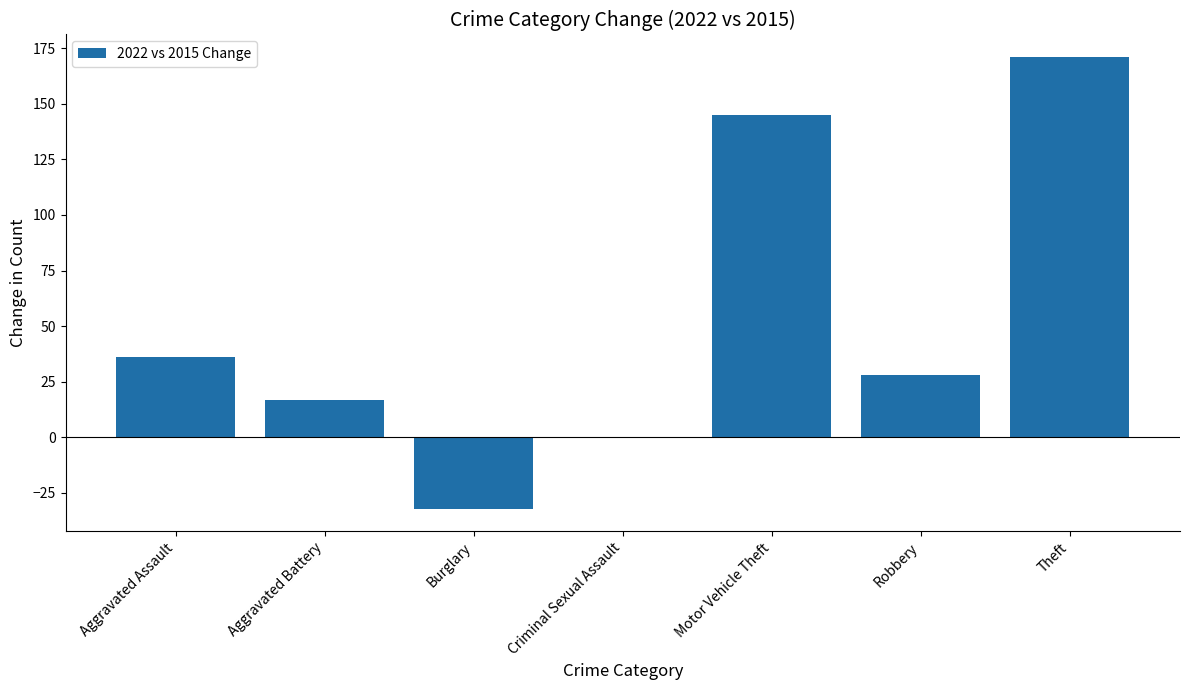

Which category has the highest value across all series?

Theft